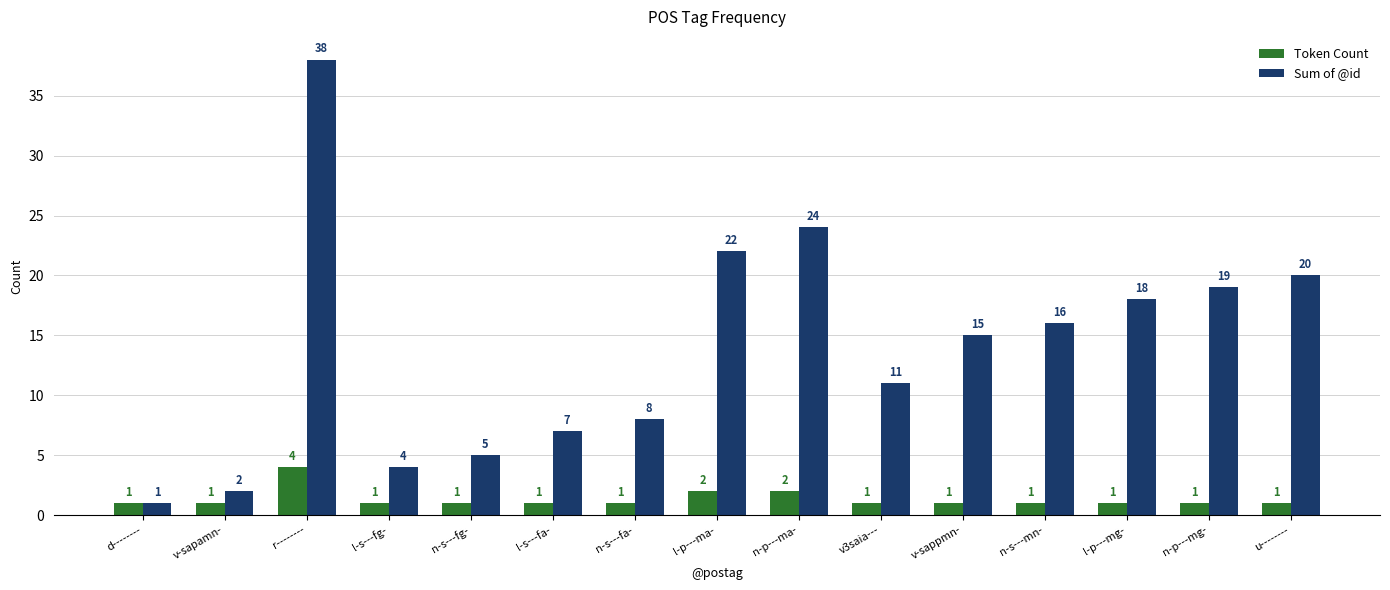

How many categories are shown in the chart?

15